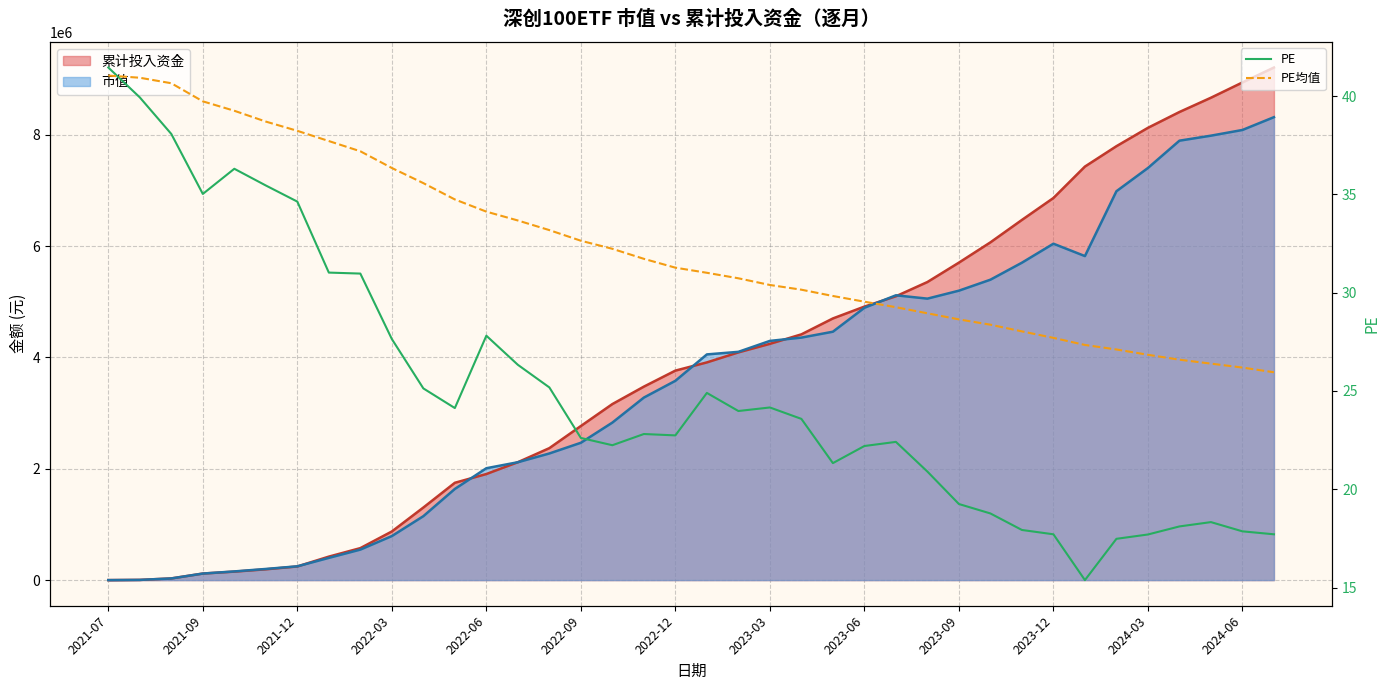

True or false: PE has a value of 26.3 at 13.

True